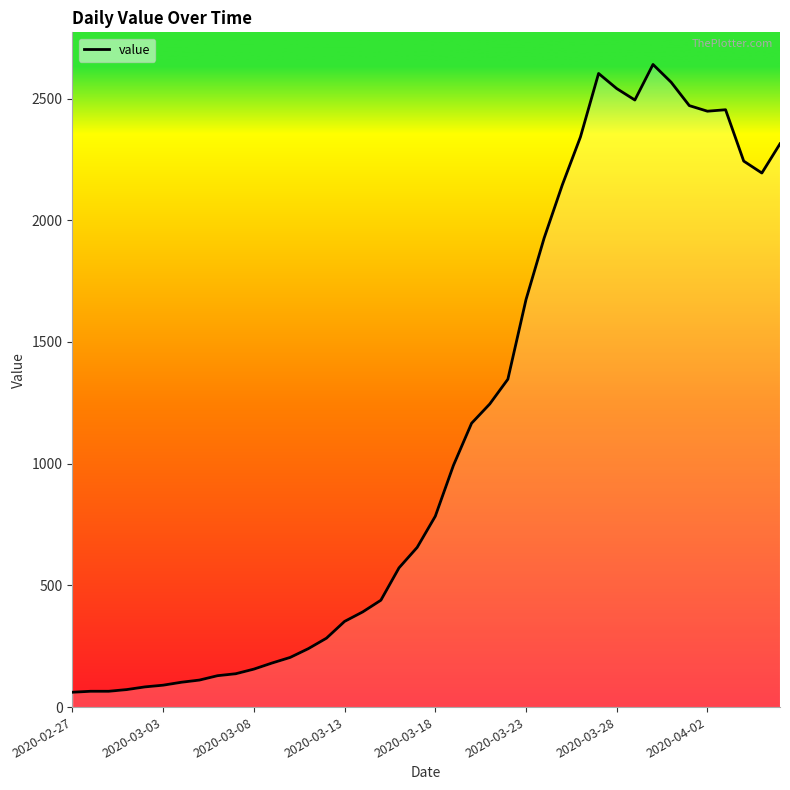

How many lines are shown in the chart?

1